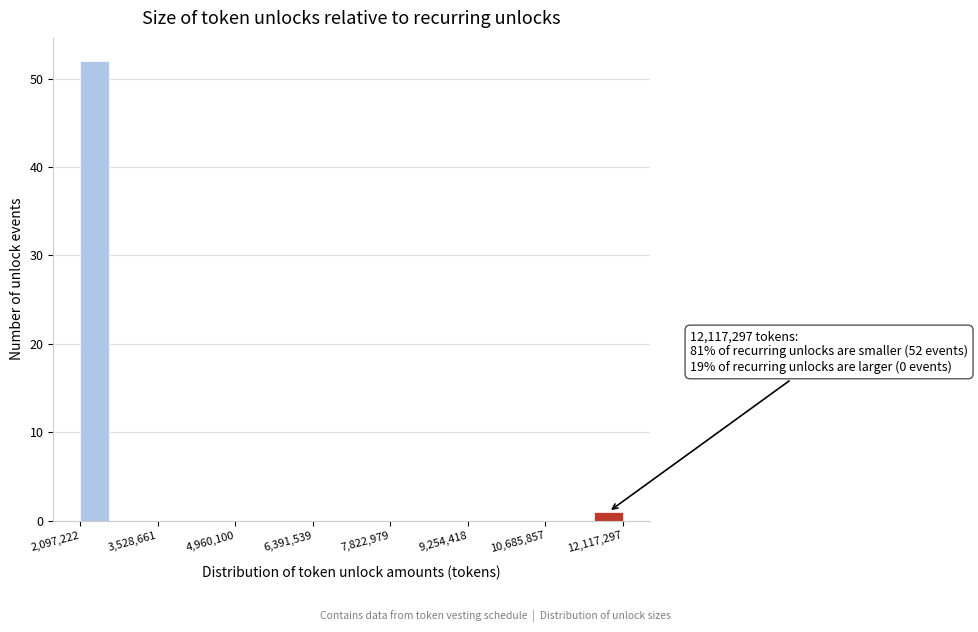

Read against the x-axis, roughly where is the centre of the tallest bar?

2400000